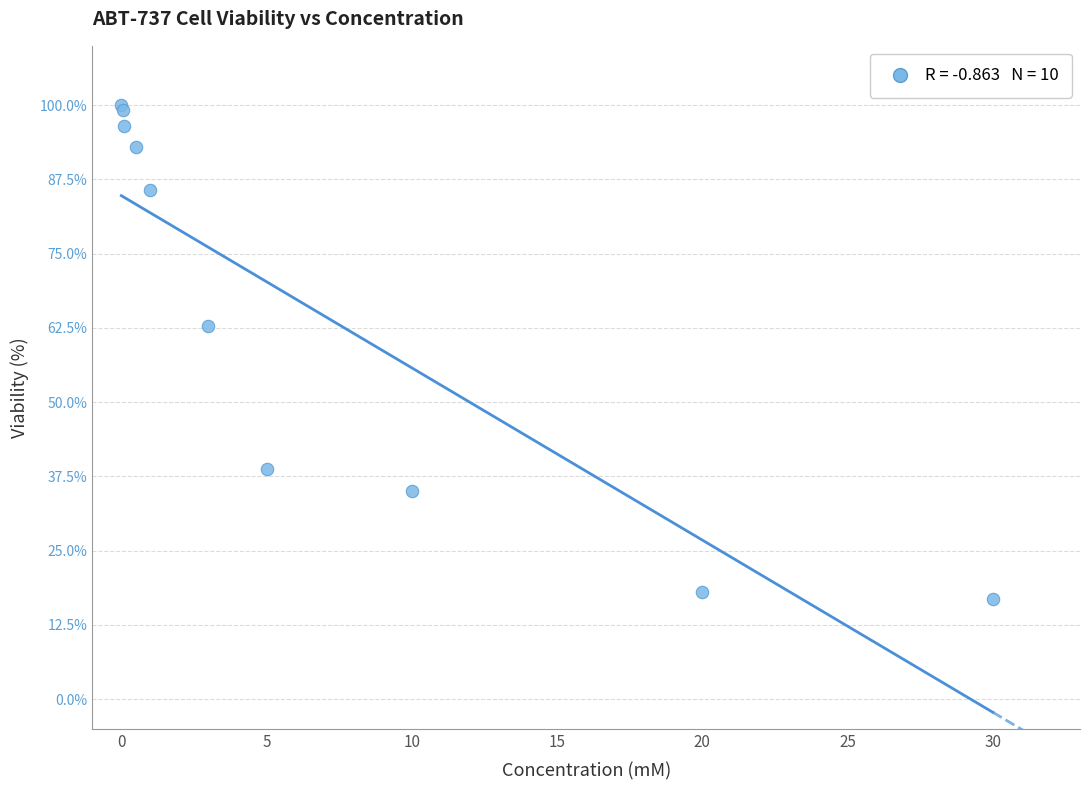

What Y value in the scatter plot is closest to 58?

62.7